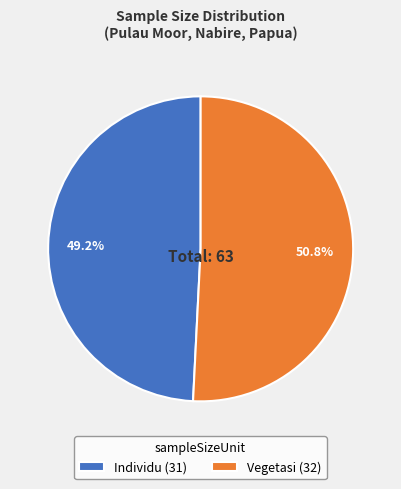

Count the number of slices in the pie.

2